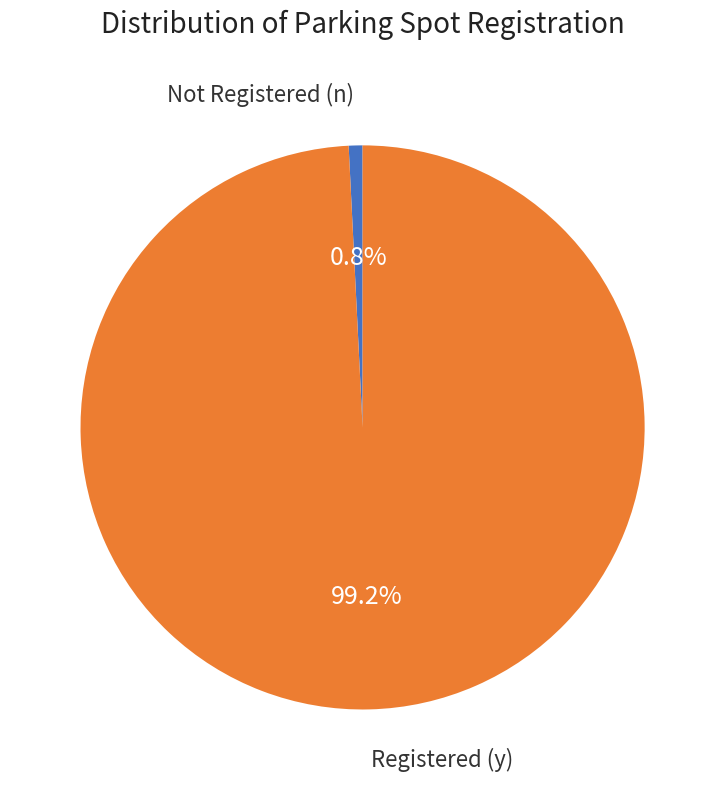

Is there a majority slice in this chart?

Yes